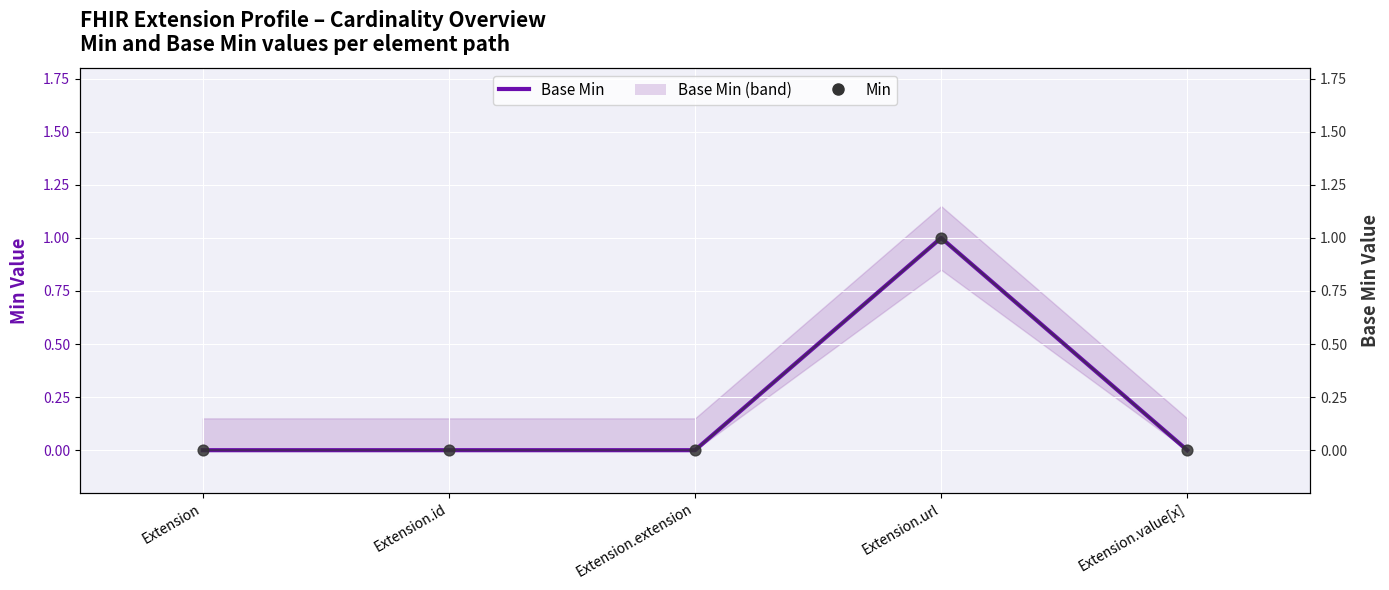

At how many categories does at least one series exceed 0?

1